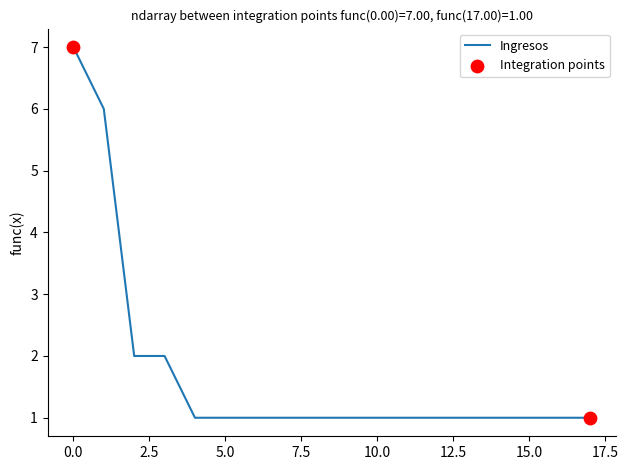

What is the greatest value displayed?

7